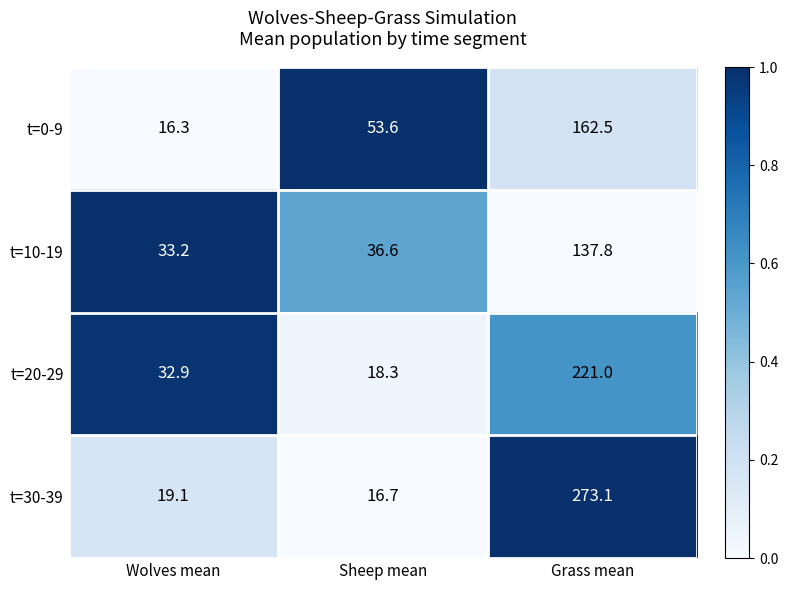

What is the minimum value for t=0-9?

16.3